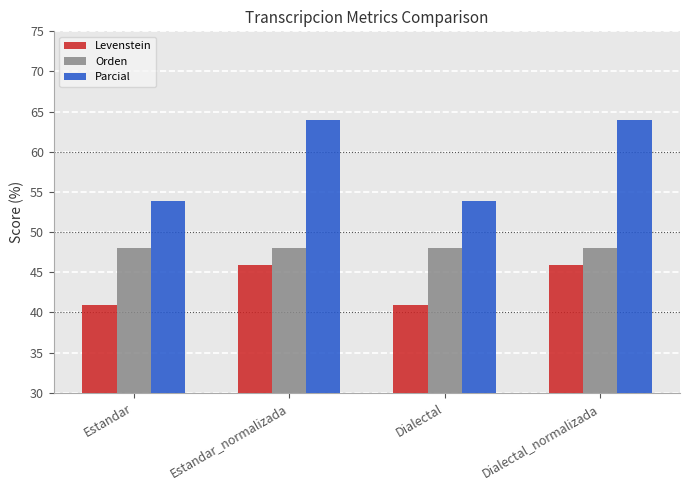

What is the difference between the second highest and minimum values in the Parcial series?

10.1